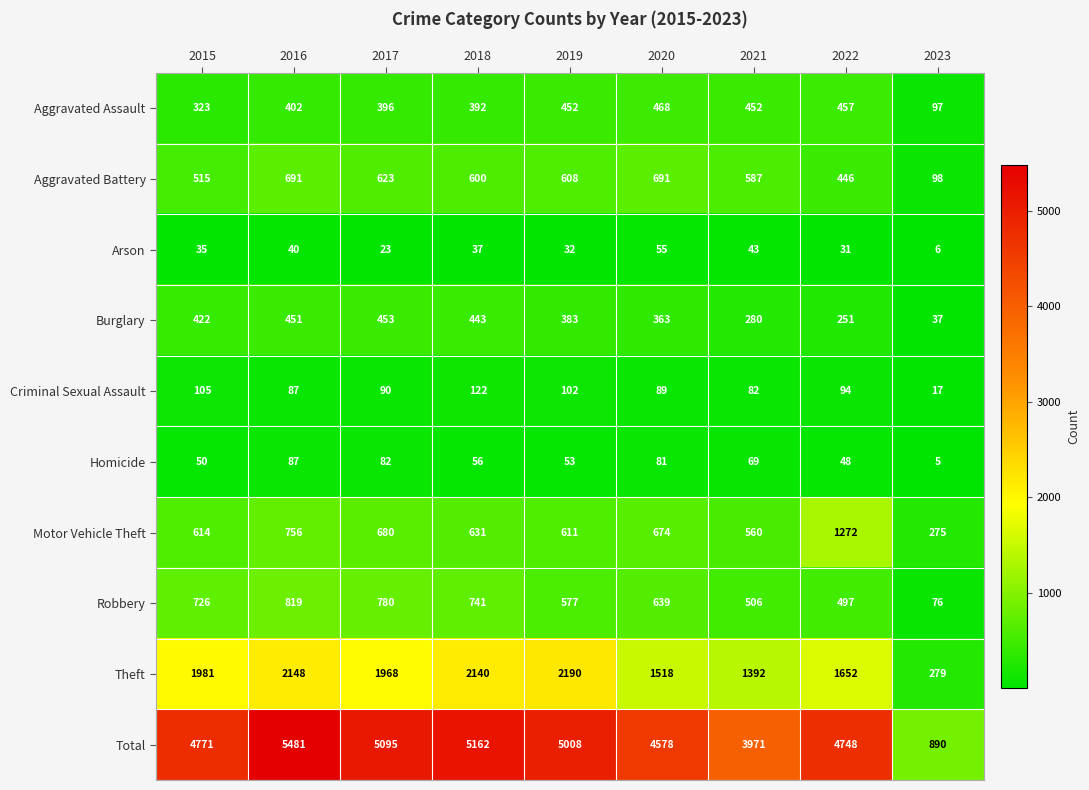

At 2022, list the series in order from smallest to largest.

Arson, Homicide, Criminal Sexual Assault, Burglary, Aggravated Battery, Aggravated Assault, Robbery, Motor Vehicle Theft, Theft, Total